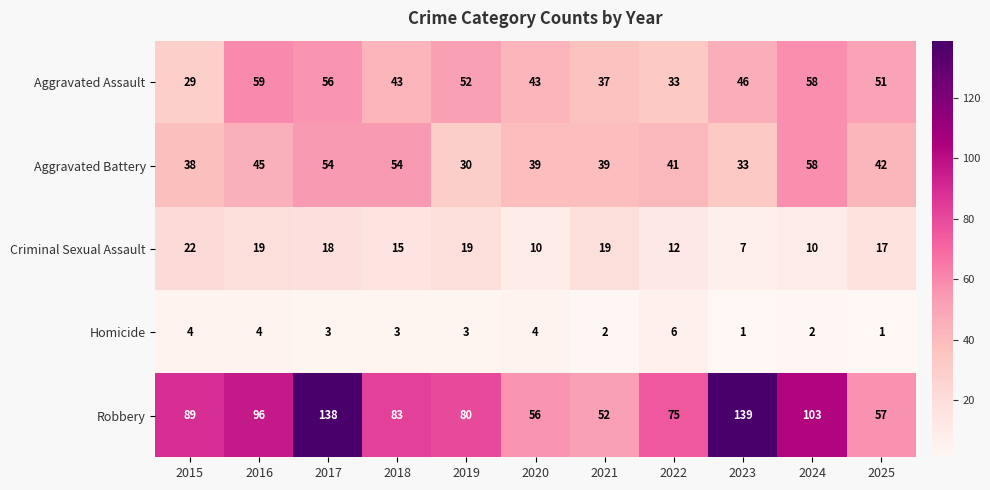

At which category is the sum across all series the highest?

2017